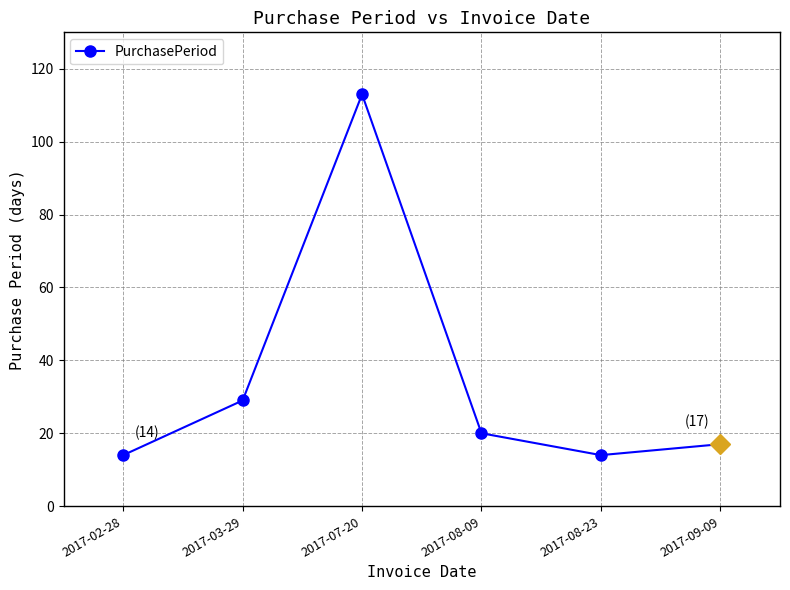

What is the difference between the values at 2017-08-09 and 2017-02-28?

6